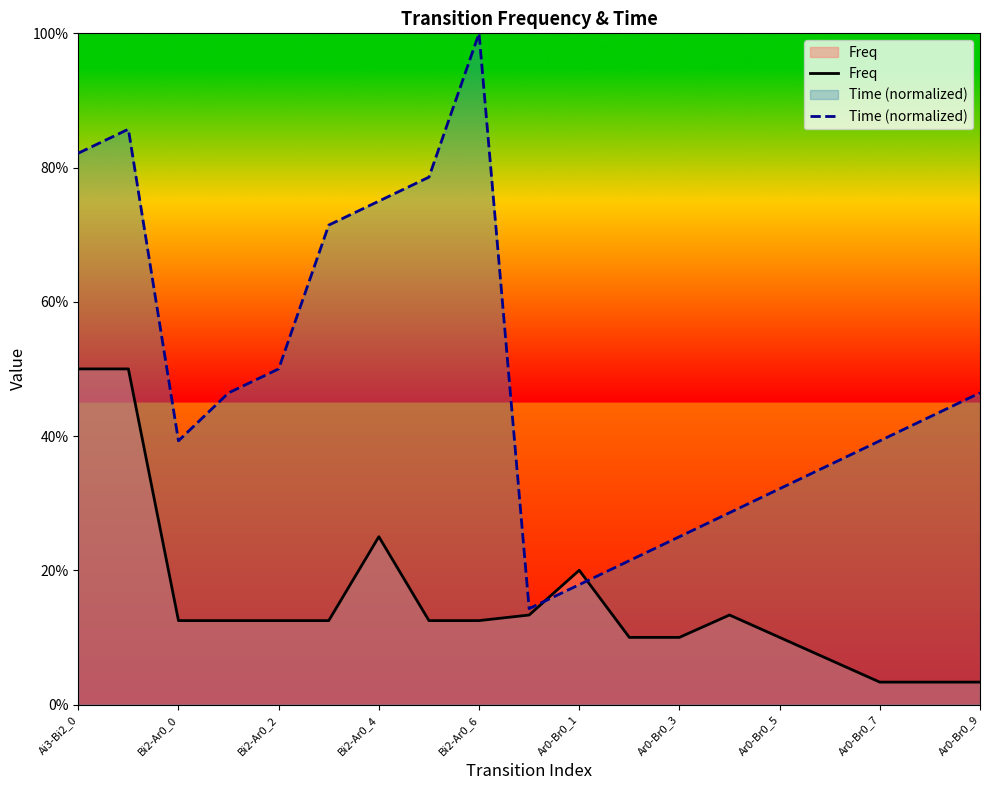

What position from the left is Ar0-Br0_7?

17